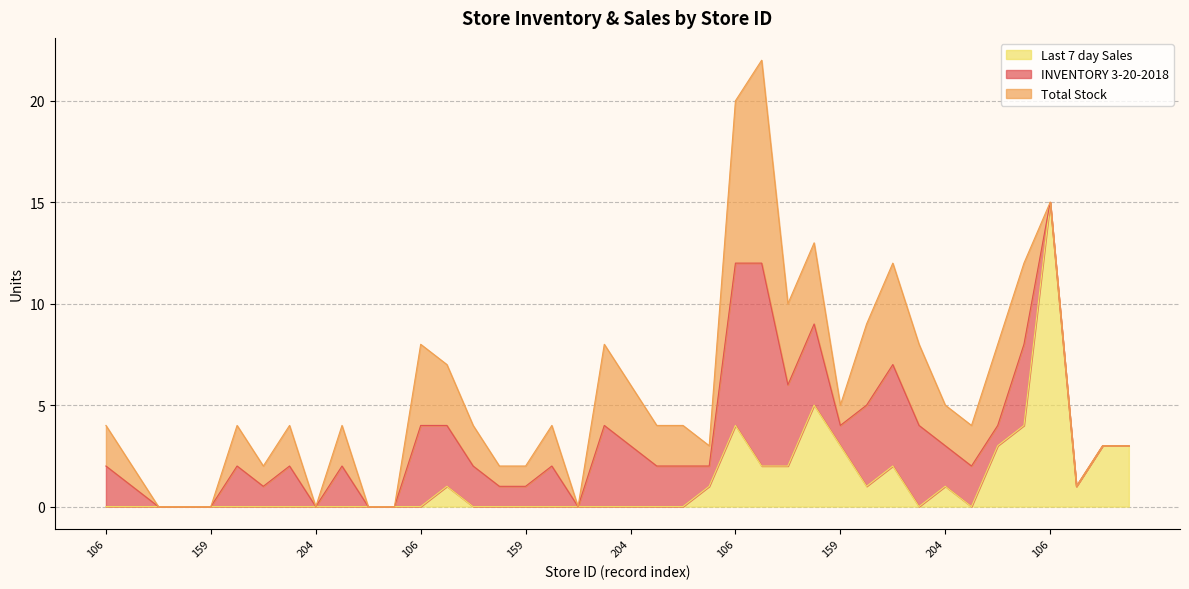

True or false: Total Stock has a value of 1 at 158.

False